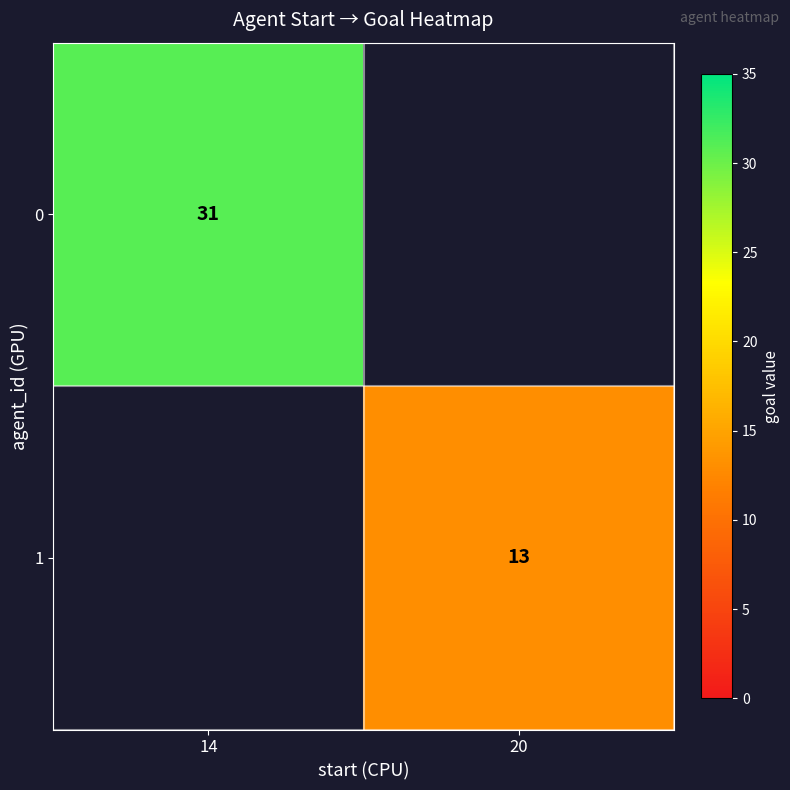

At how many categories does at least one series exceed 19?

1